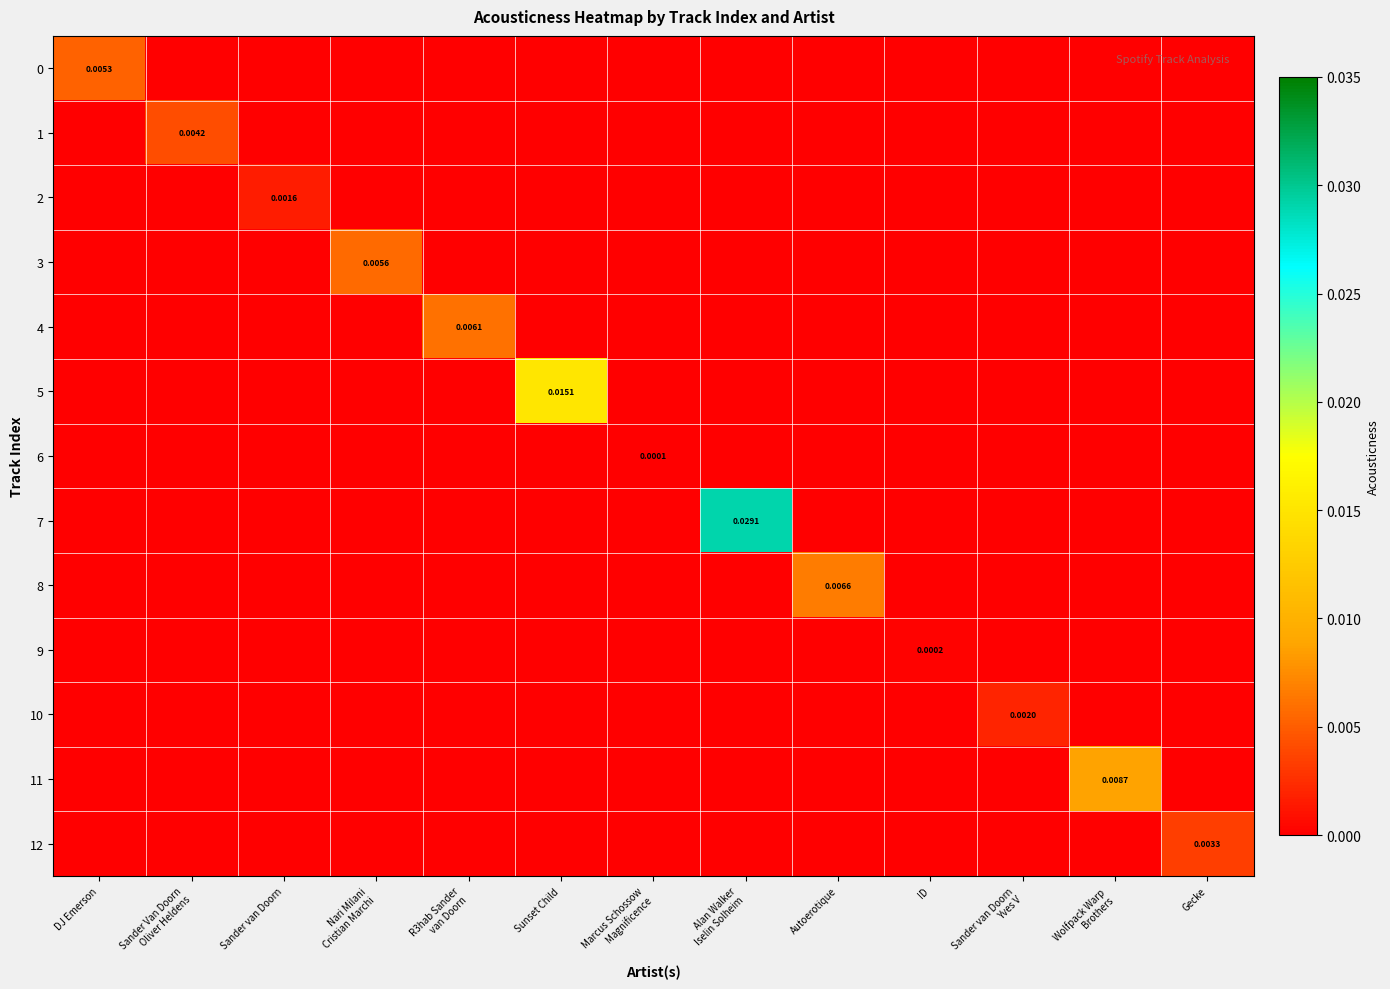

Count the number of categories in the chart.

13